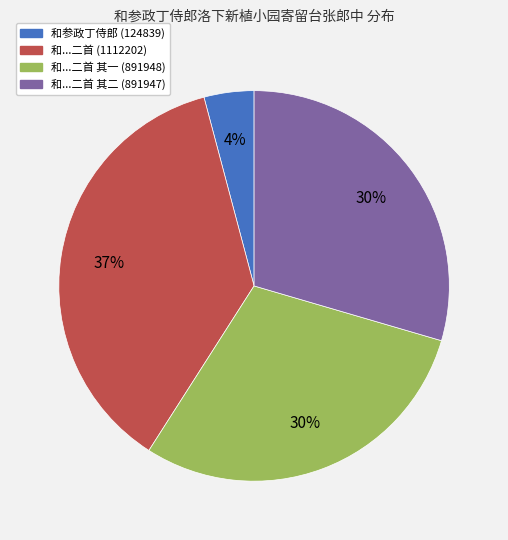

Does any single category account for the majority?

No